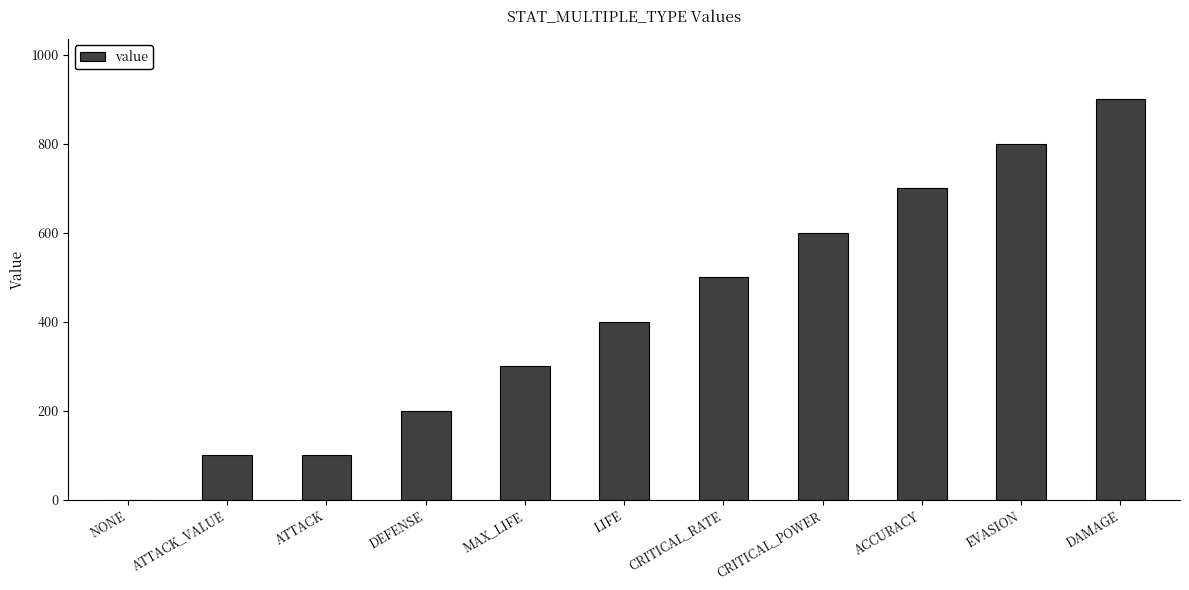

How many series are shown in this chart?

1